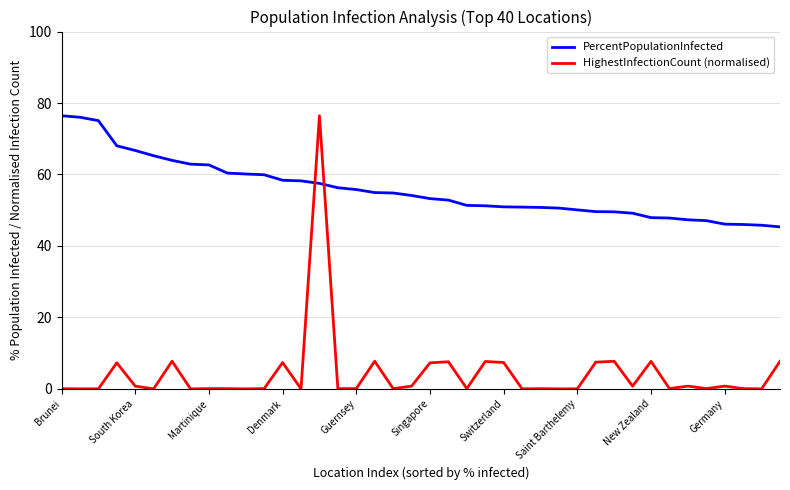

What is the highest value of the PercentPopulationInfected series?

76.4